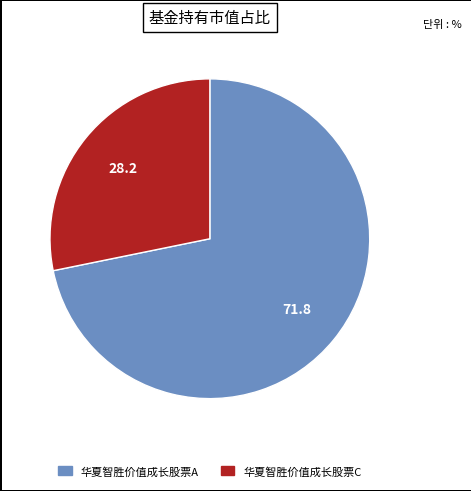

Is there any slice that represents more than half of the pie?

Yes